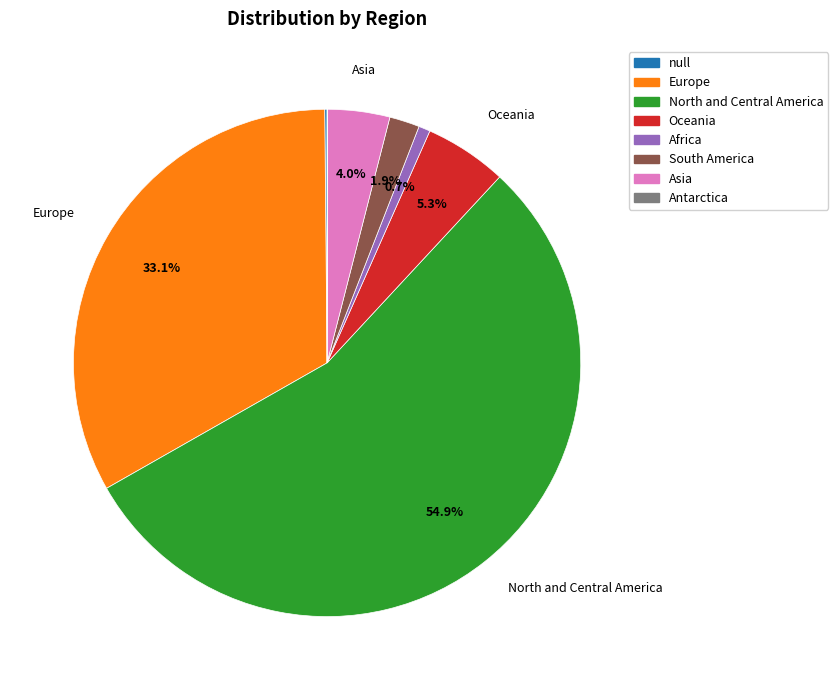

Which has a higher value, Europe or Asia?

Europe